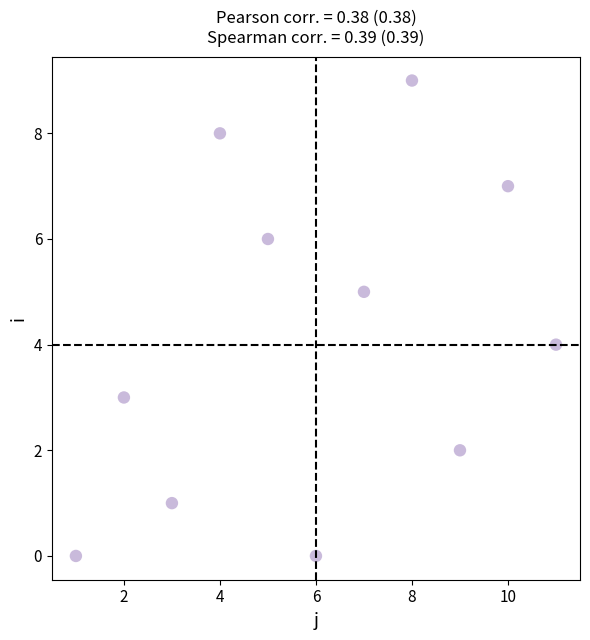

What is the average Y value?

4